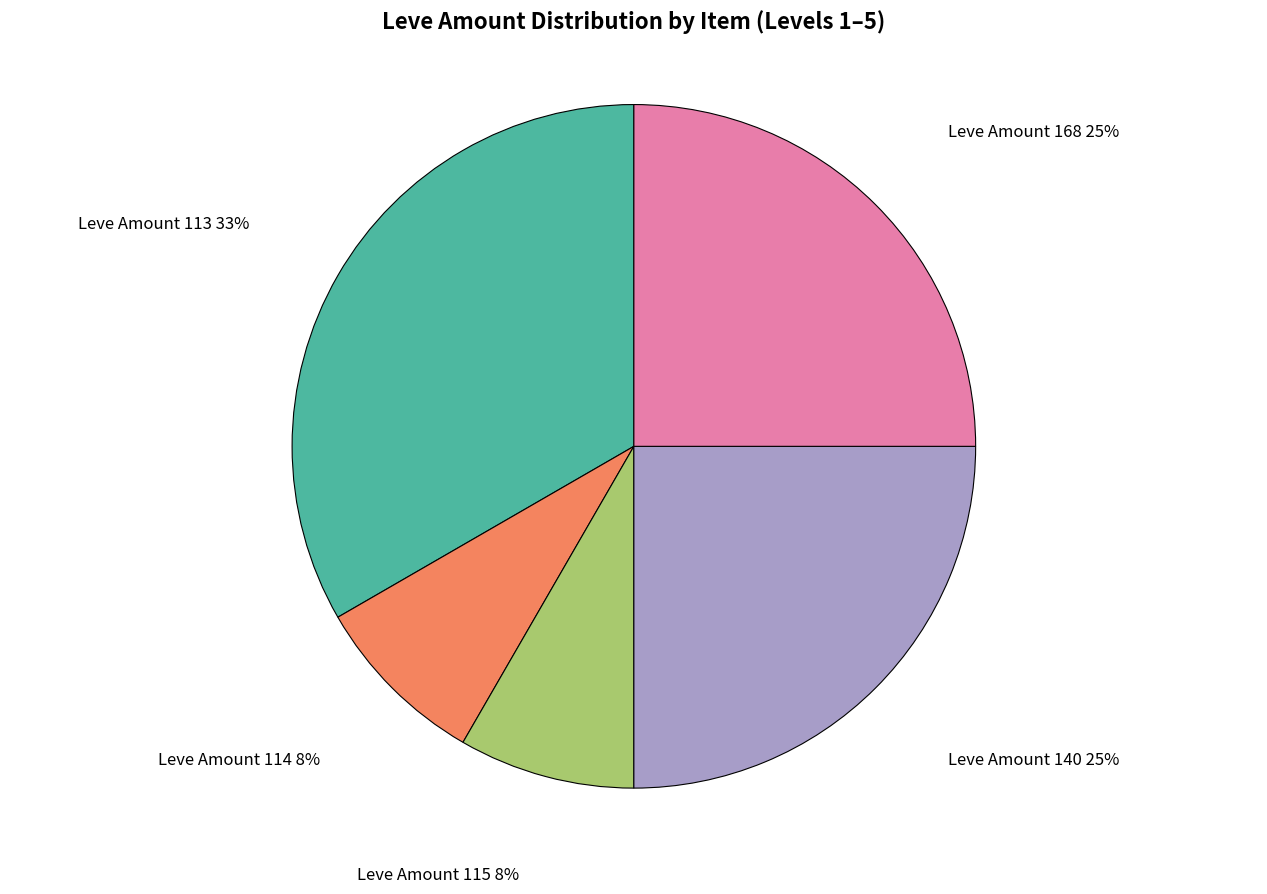

To the nearest percent, what is the difference between the largest and smallest slice percentages?

25%